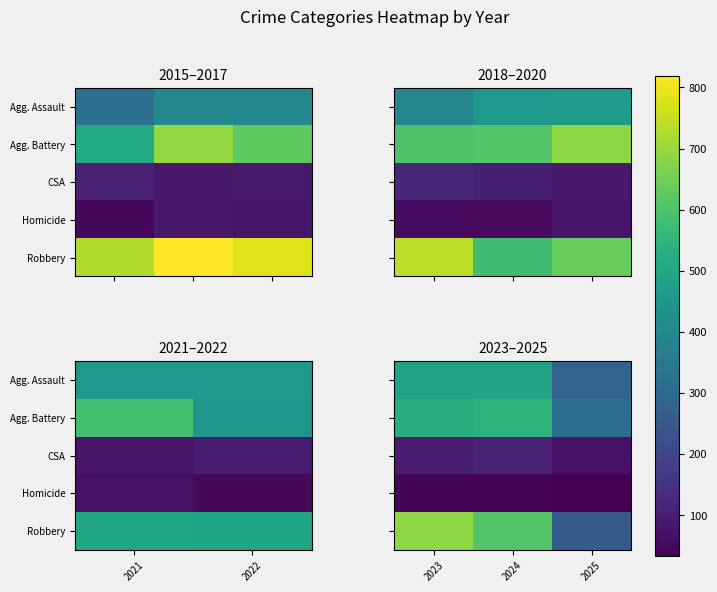

Where is CSA nearest to the value 89?

2023